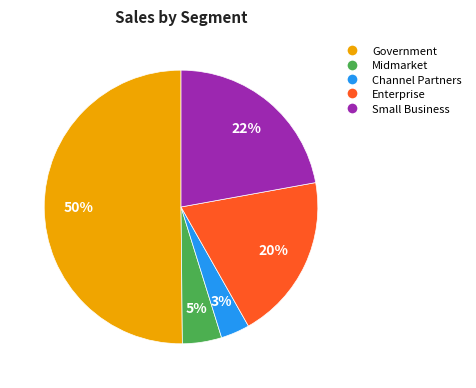

To the nearest percent, what is the average slice percentage?

20%